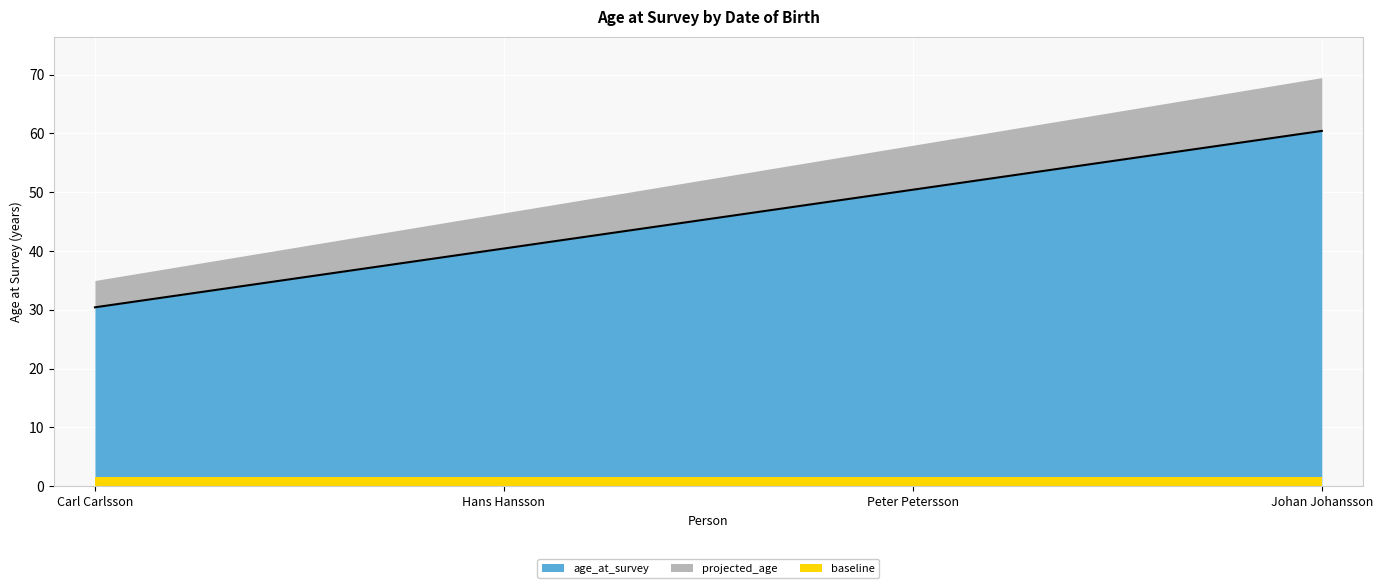

Which category has the highest value across all series?

Johan Johansson